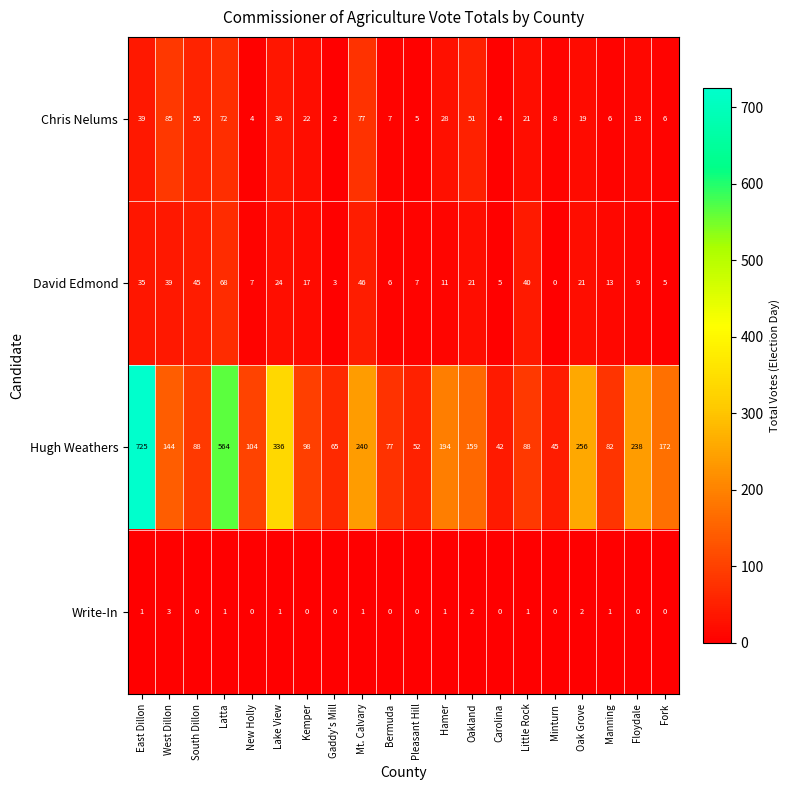

Is the value of Chris Nelums at South Dillon greater than the value of Hugh Weathers at Kemper?

No